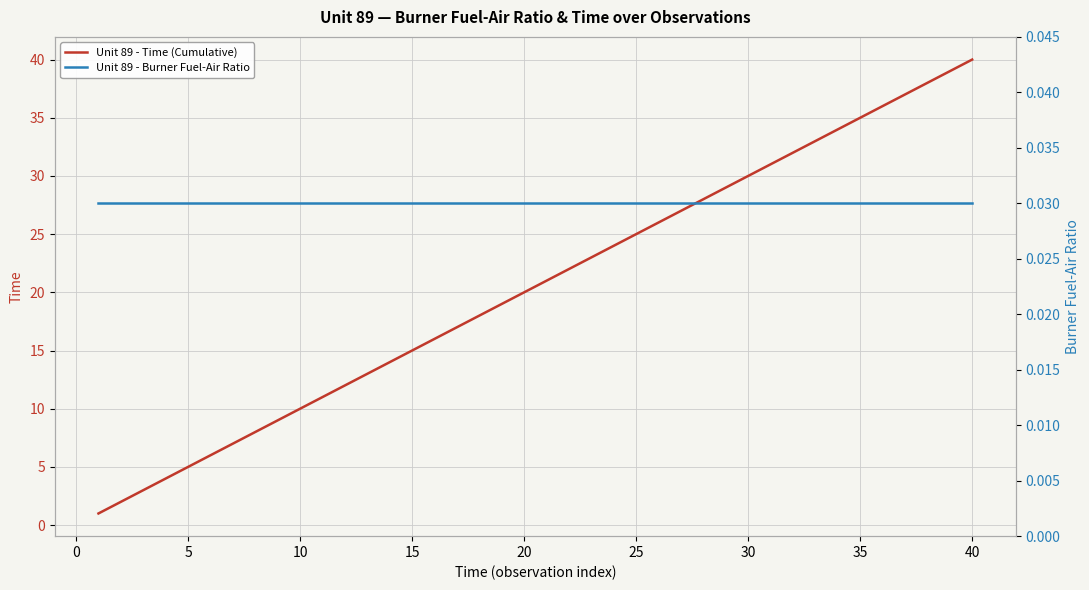

What is the maximum value for Unit 89 - Time (Cumulative)?

40